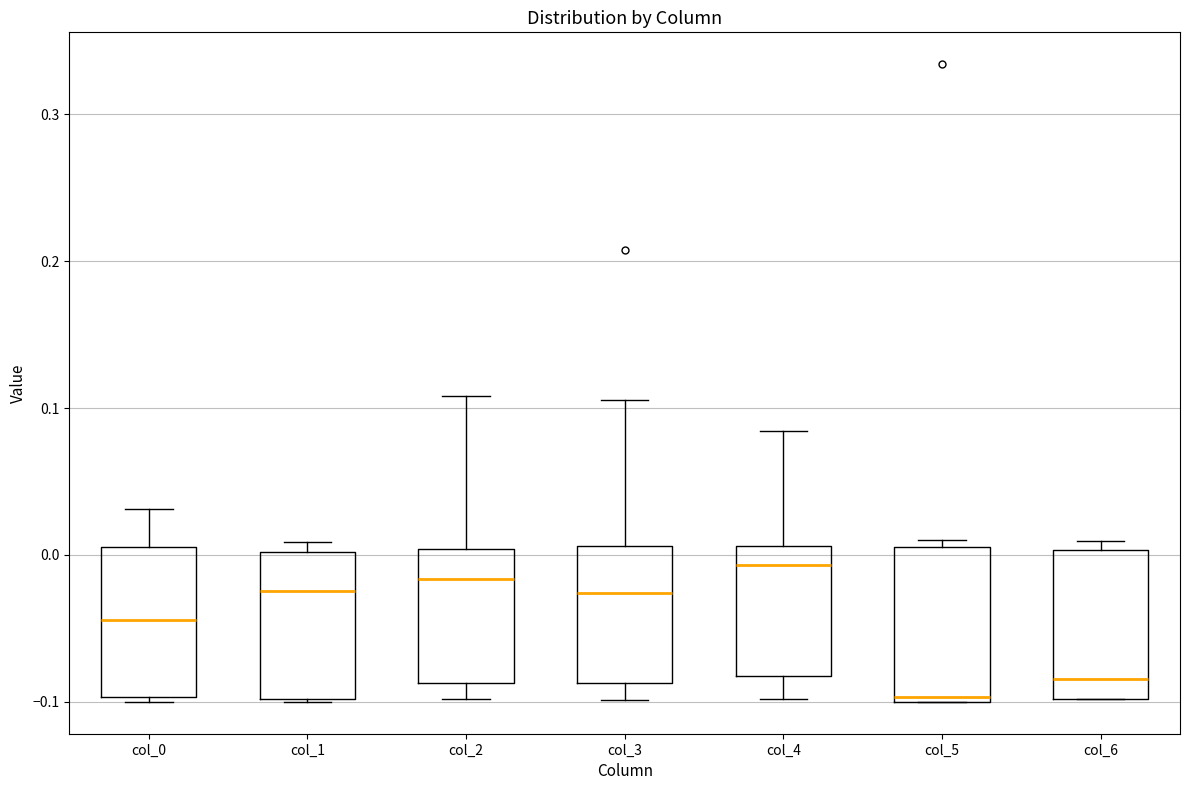

Reading left to right, transcribe this box plot: for each box, give where its median line is, the range the box spans, and where its two whiskers end, as read against the y-axis. The values are not printed on the chart, so give them approximately, as read against the axis.

col_0: median -0.04, box -0.10 to 0.01, whiskers -0.10 (just below the box's lower edge) to 0.03
col_1: median -0.02, box -0.10 to 0.00, whiskers -0.10 to 0.01
col_2: median -0.02, box -0.09 to 0.00, whiskers -0.10 to 0.11
col_3: median -0.03, box -0.09 to 0.01, whiskers -0.10 to 0.11
col_4: median -0.01, box -0.08 to 0.01, whiskers -0.10 to 0.08
col_5: median -0.10 (just above the box's lower edge), box -0.10 to 0.01, whiskers -0.10 to 0.01 (just above the box's upper edge)
col_6: median -0.08, box -0.10 to 0.00, whiskers -0.10 to 0.01